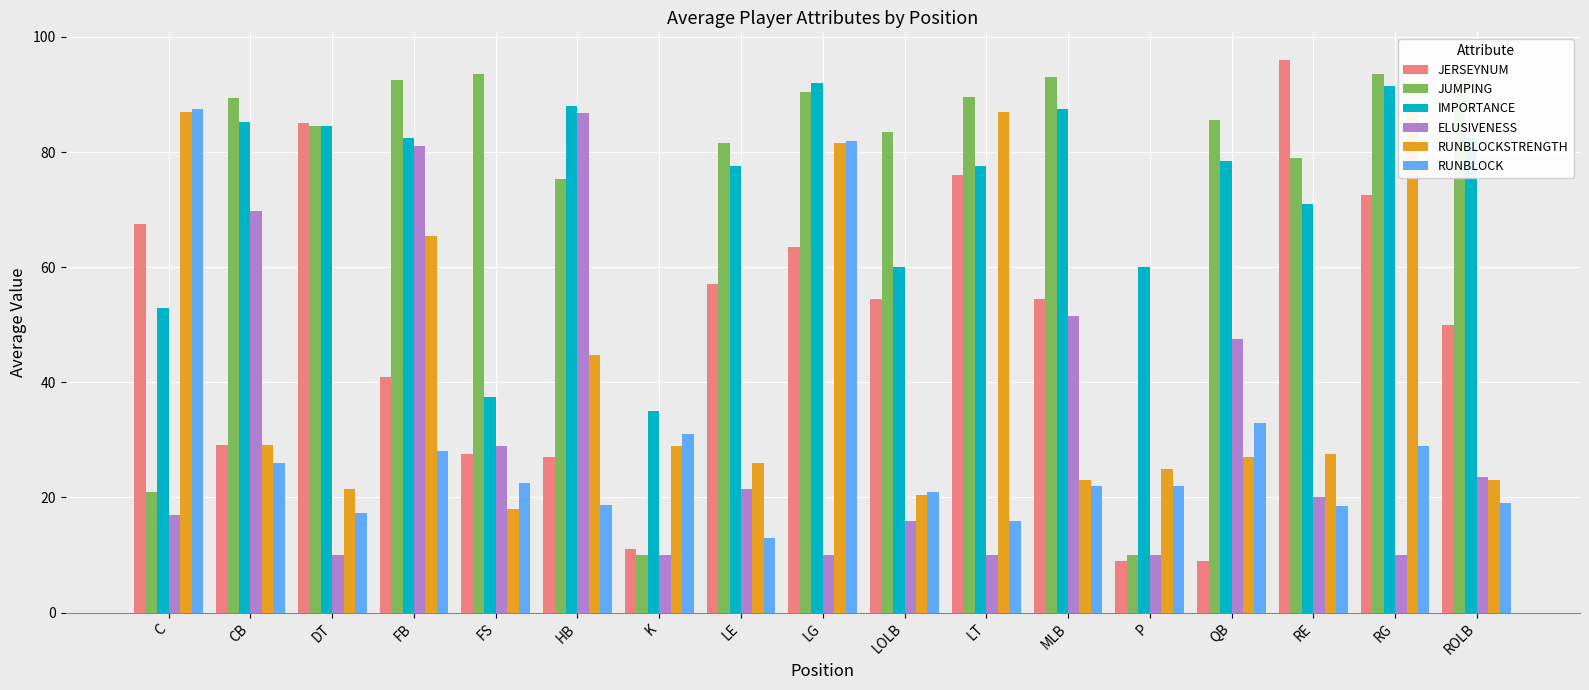

What position from the right is LOLB?

8